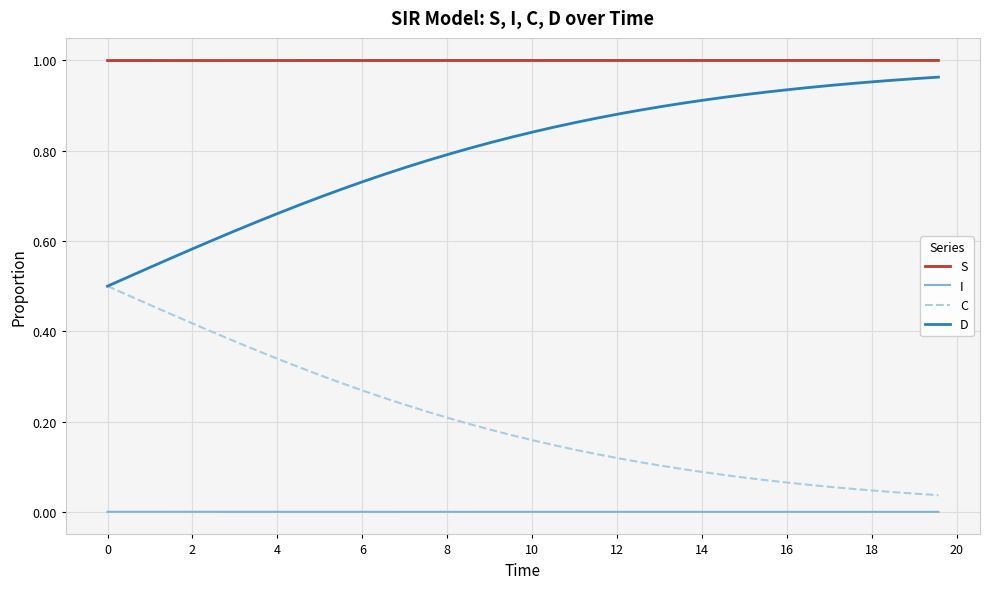

List the series in order of their overall mean, lowest first.

I, C, D, S